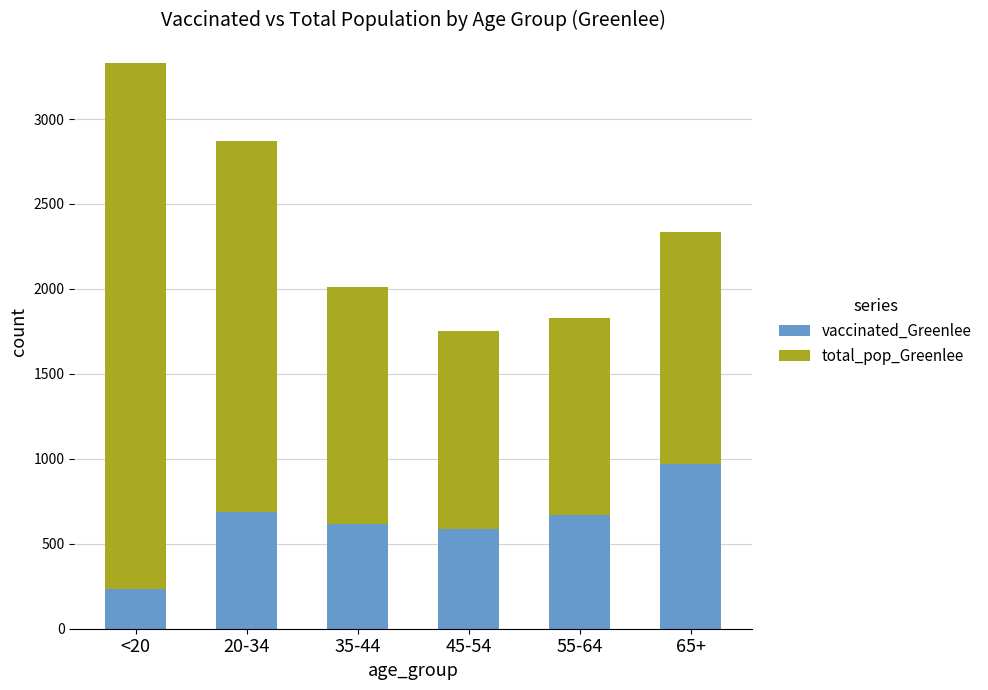

Reading left to right, list the values for the vaccinated_Greenlee series.

232	685	618	586	667	972